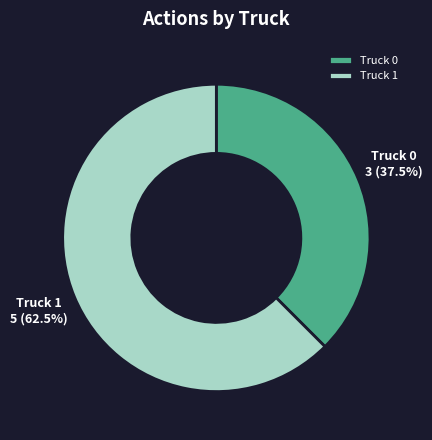

Which category has the biggest portion of the pie?

Truck 1